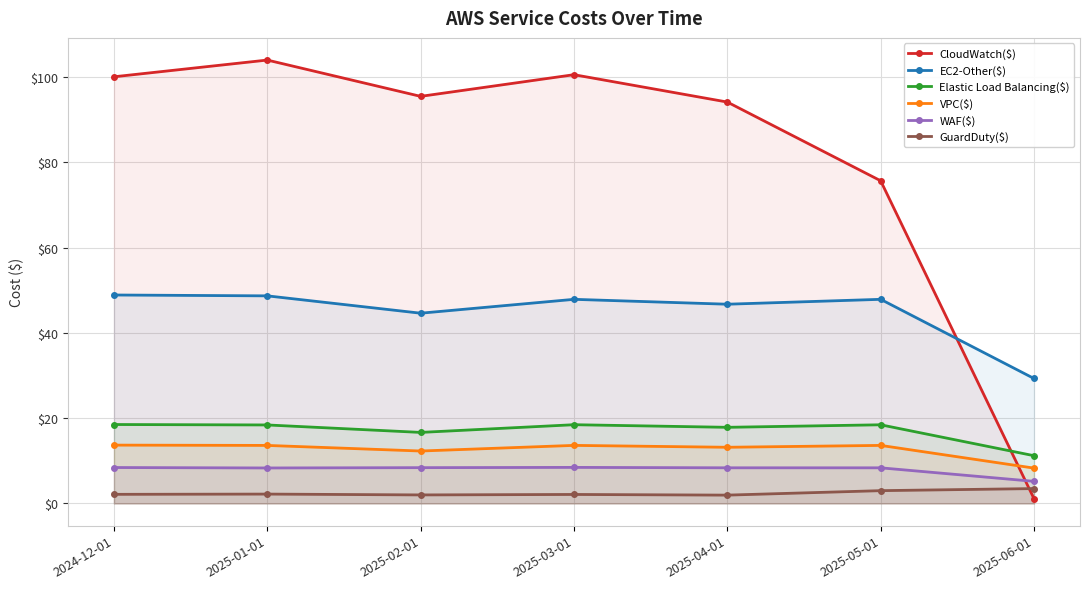

Rank the series by their maximum value, from lowest to highest.

GuardDuty($), WAF($), VPC($), Elastic Load Balancing($), EC2-Other($), CloudWatch($)